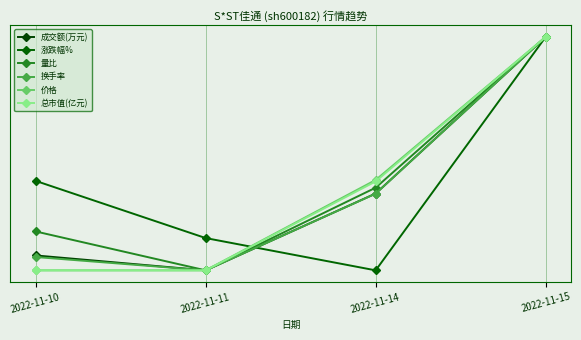

What is the average value of the 成交额(万元) series?

0.3